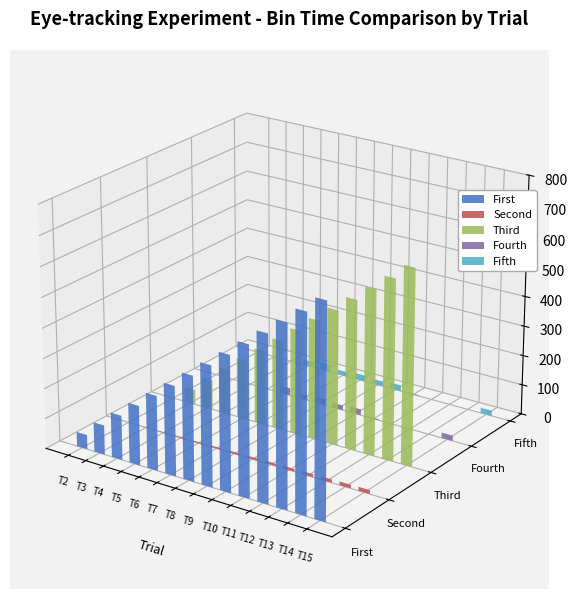

Is it true that Fifth equals 9 at Trial: 5?

False